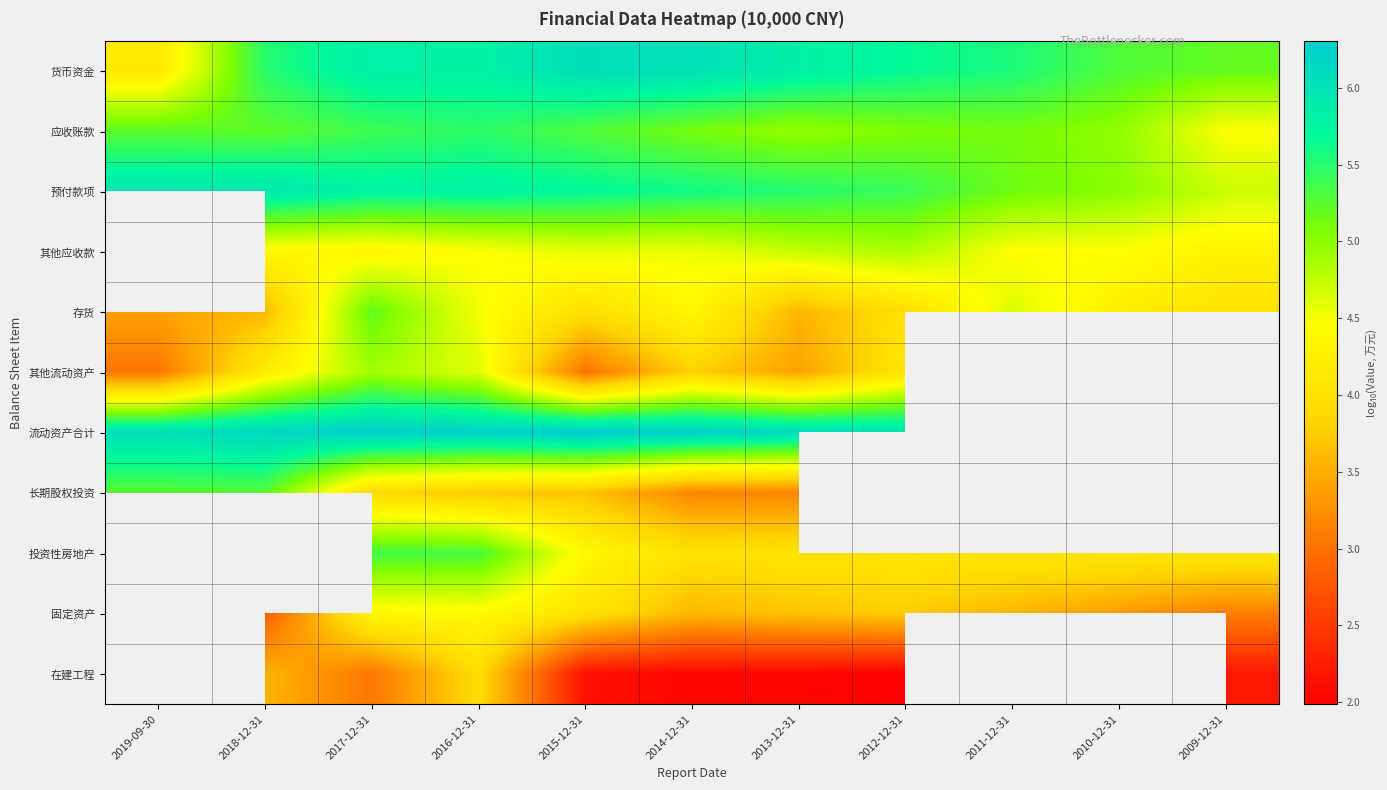

At which category is the sum across all series the highest?

2017-12-31